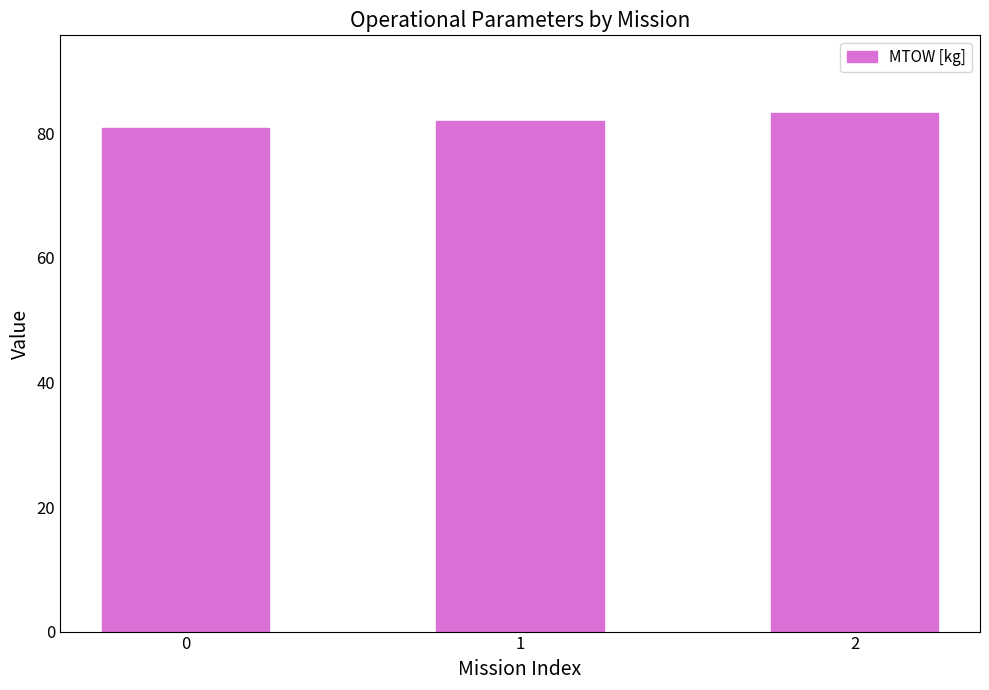

What is the smallest value displayed?

80.8